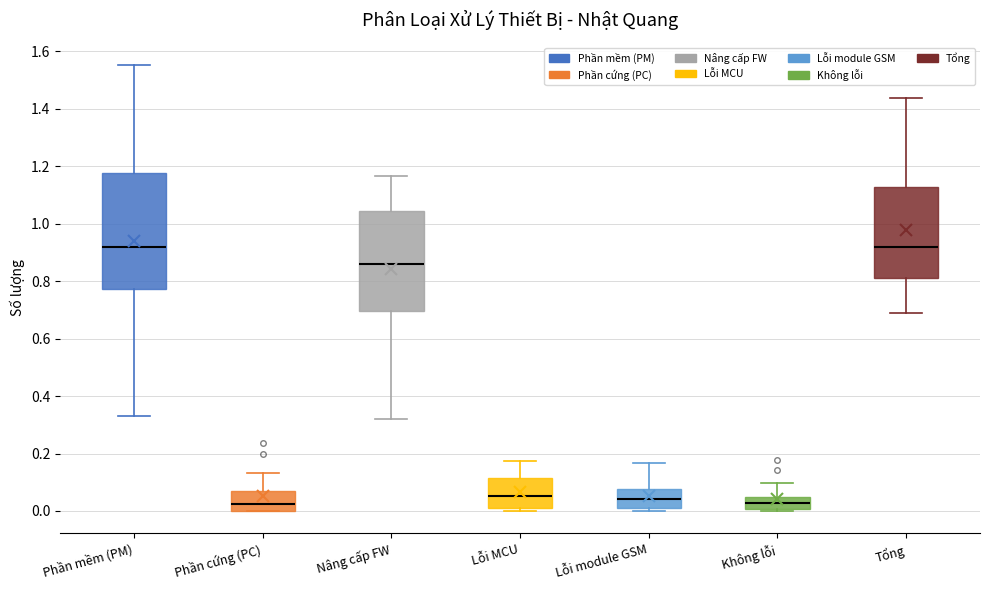

Reading left to right, read every box against the y-axis: the position of its median line, the range the box covers, and the ends of its whiskers. The values are not printed on the chart, so give them approximately, as read against the axis.

Phần mềm (PM): median 0.92, box 0.78 to 1.18, whiskers 0.34 to 1.56
Phần cứng (PC): median 0.02, box 0.00 to 0.06, whiskers 0.00 to 0.14
Nâng cấp FW: median 0.86, box 0.70 to 1.04, whiskers 0.32 to 1.16
Lỗi MCU: median 0.06, box 0.00 to 0.12, whiskers 0.00 (just below the box's lower edge) to 0.18
Lỗi module GSM: median 0.04, box 0.00 to 0.08, whiskers 0.00 (just below the box's lower edge) to 0.16
Không lỗi: median 0.02, box 0.00 to 0.04, whiskers 0.00 (just below the box's lower edge) to 0.10
Tổng: median 0.92, box 0.82 to 1.12, whiskers 0.68 to 1.44